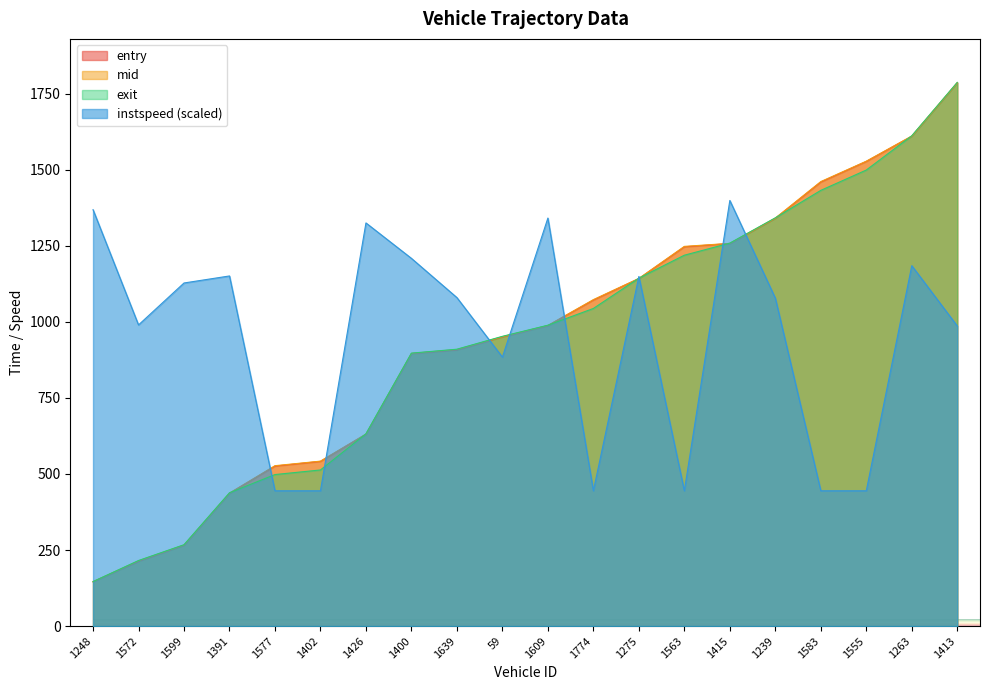

After their last crossing, which series has the higher values: exit or instspeed?

exit